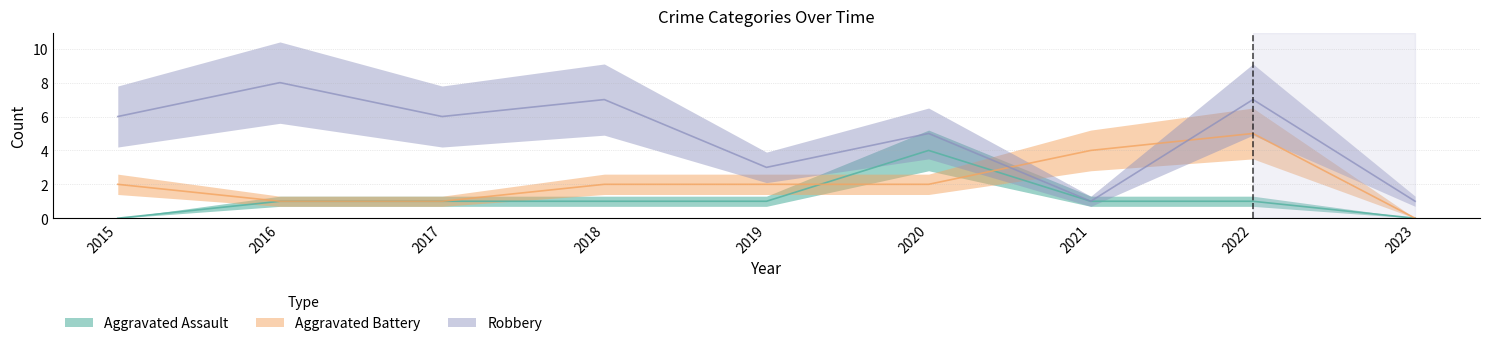

How many data points in Aggravated Battery are less than 2?

3